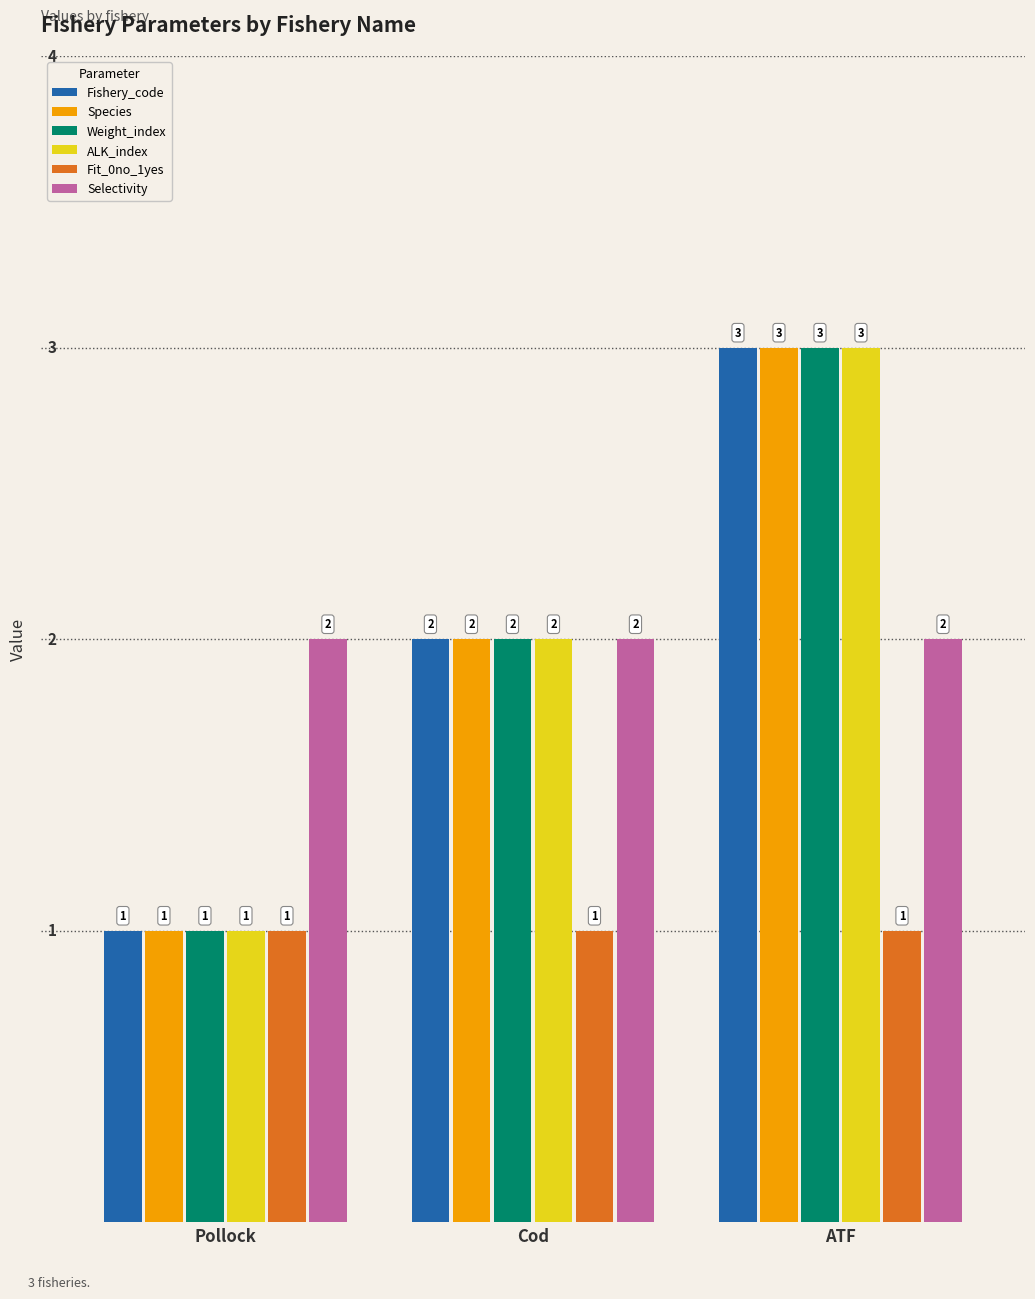

What value does the Fishery_code series have at ATF?

3